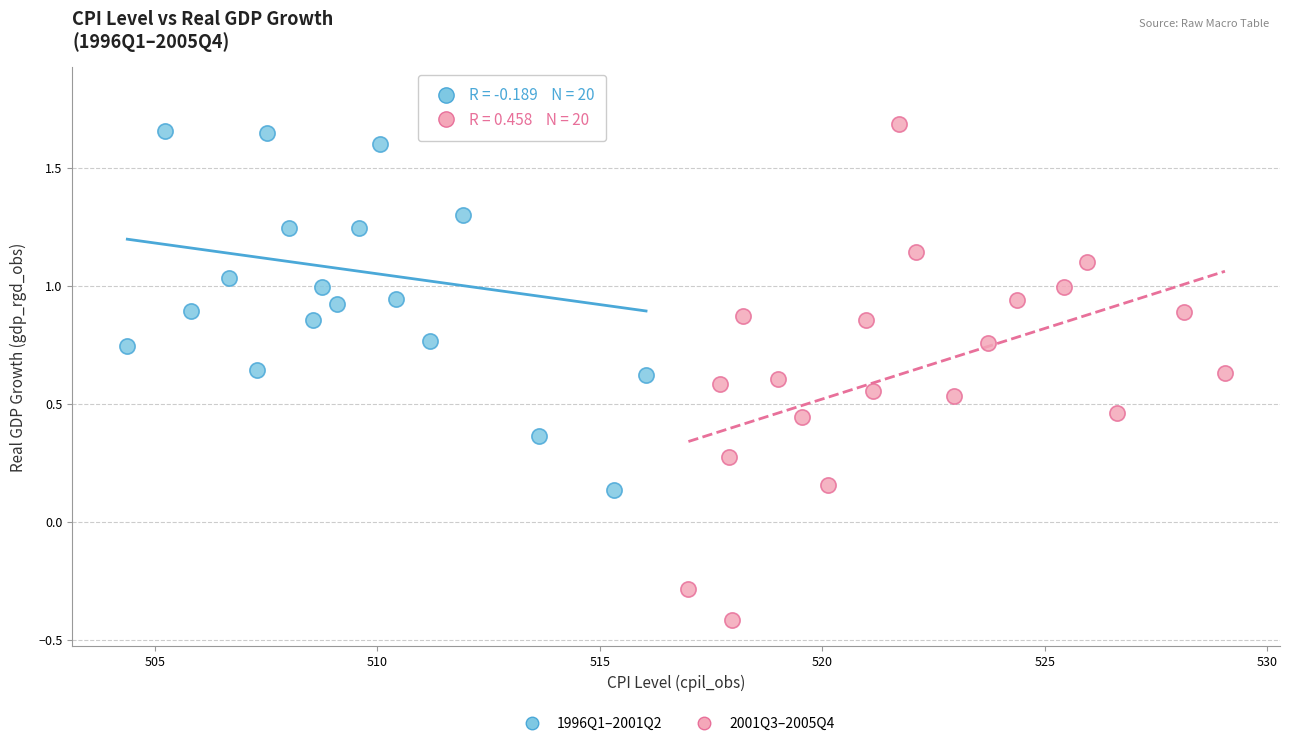

Which series contains the lowest Y value?

2001Q3–2005Q4